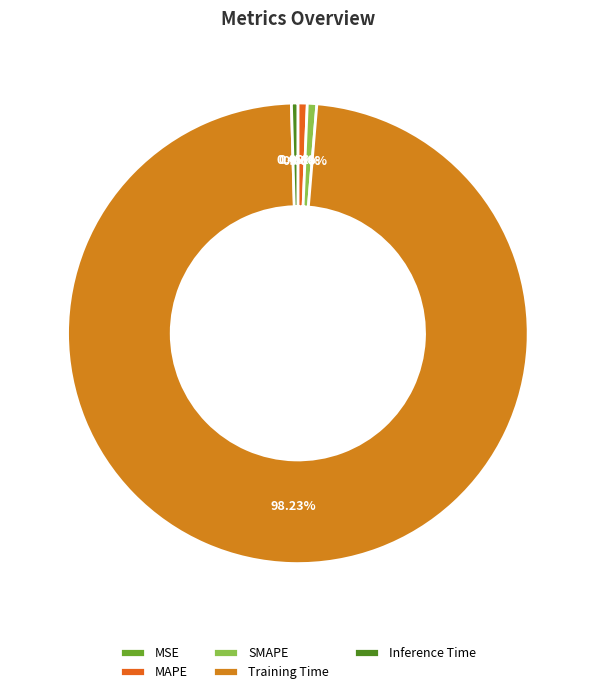

To the nearest percent, what is the difference between the largest and smallest slice percentages?

98%